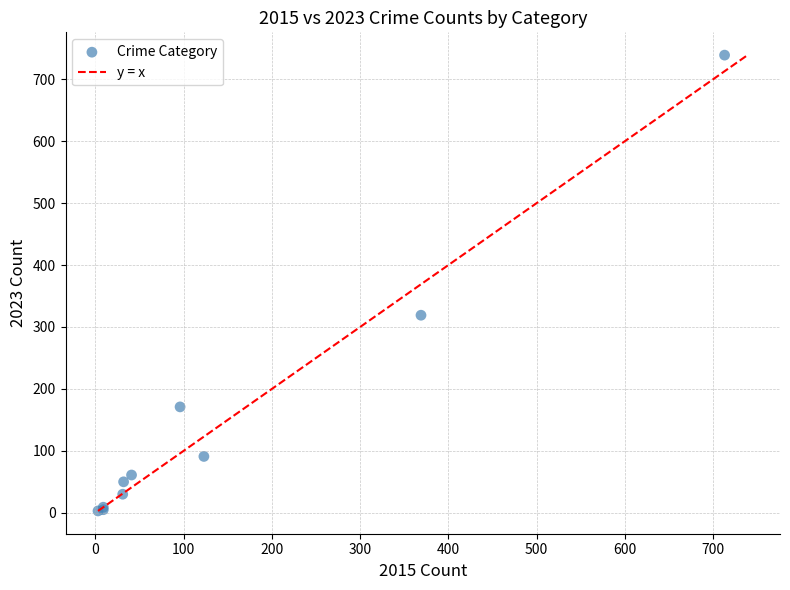

What Y value in the scatter plot is closest to 371?

319